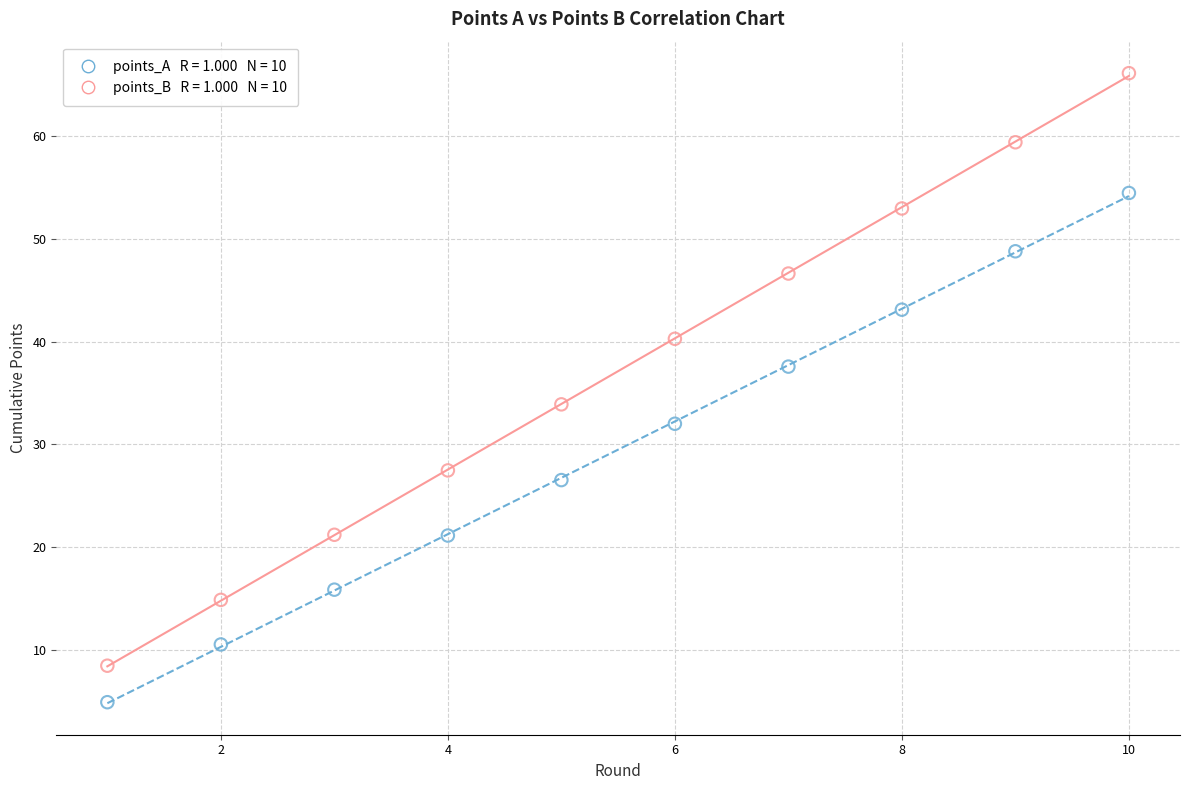

Across all series, what Y value is closest to 35?

33.9